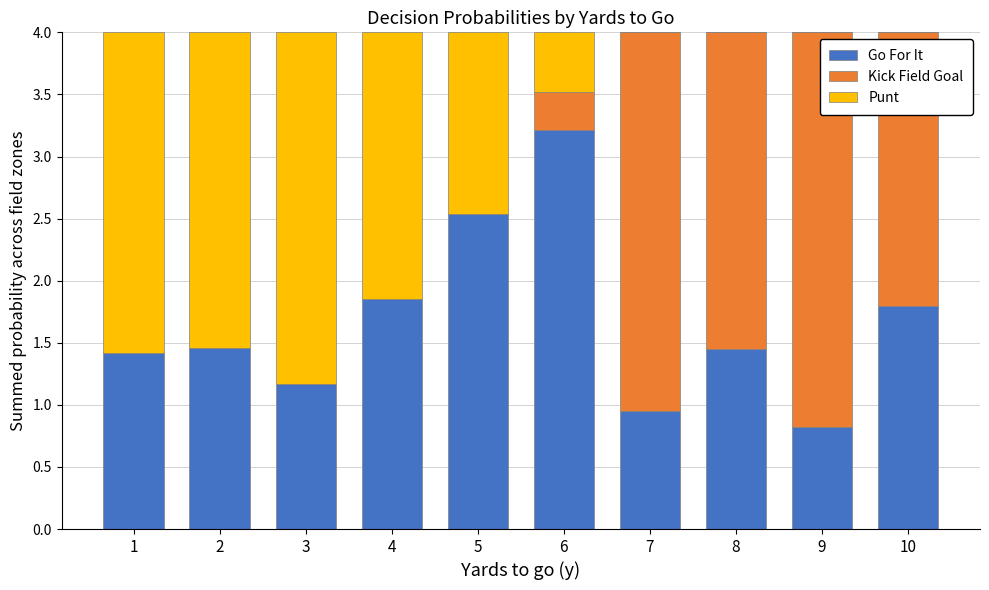

What is the total value across all series at 10?

4.0